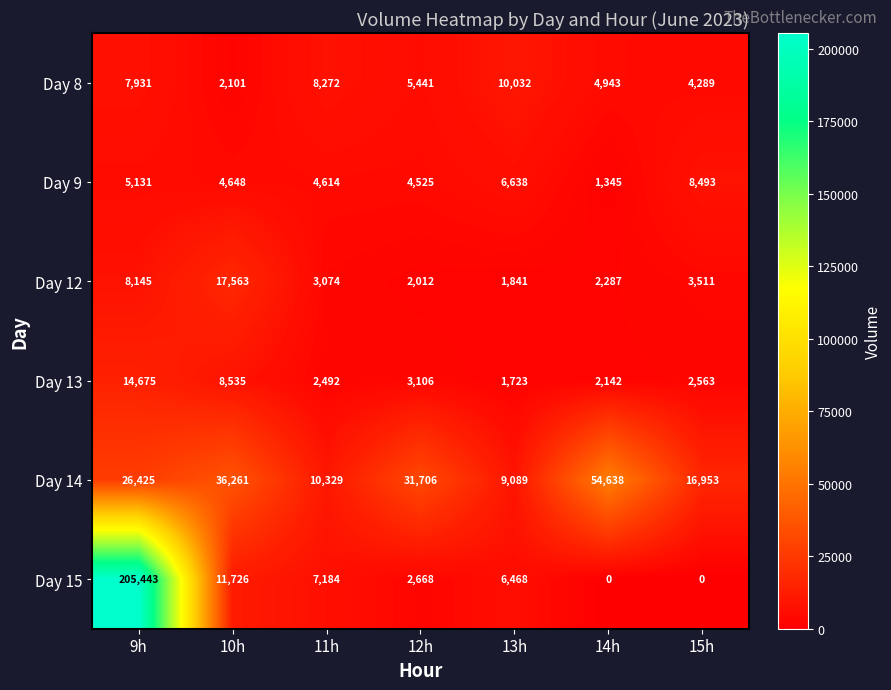

At 9h, list the series in order from smallest to largest.

Day 9, Day 8, Day 12, Day 13, Day 14, Day 15